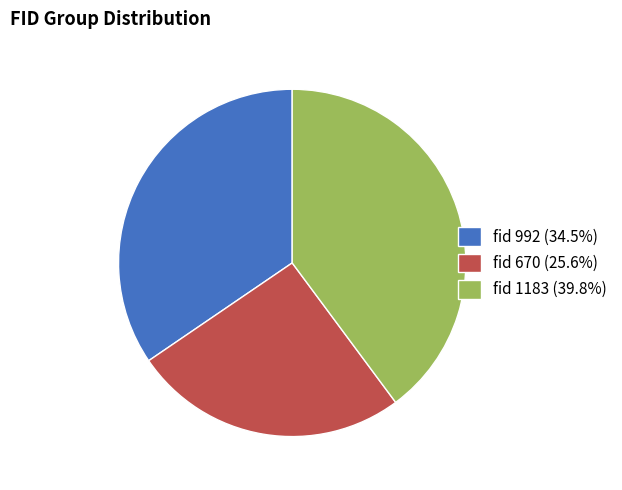

Which slice is the smallest?

fid 670